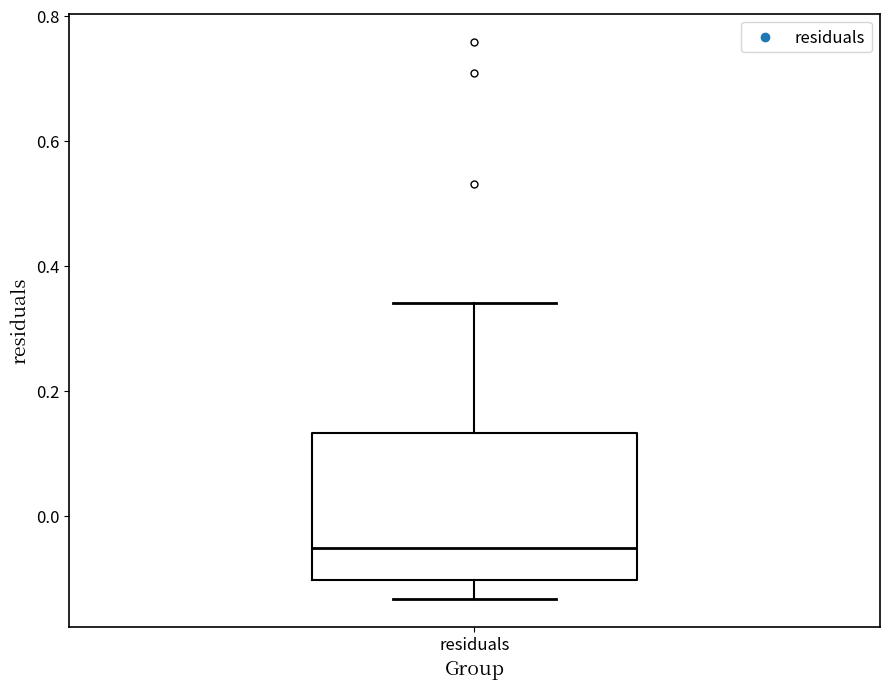

Transcribe this box plot: give where the median line is, the range the box spans, and where the two whiskers end, as read against the y-axis. The values are not printed on the chart, so give them approximately, as read against the axis.

median -0.06, box -0.10 to 0.14, whiskers -0.14 to 0.34